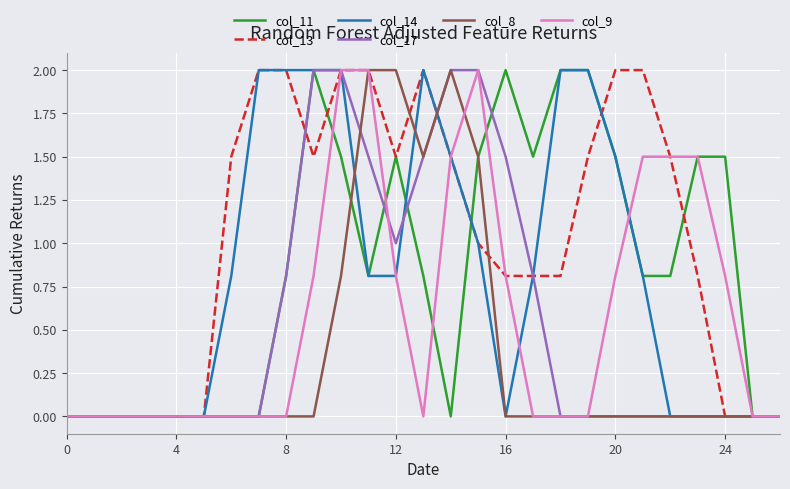

What is the maximum value for col_9?

2.0